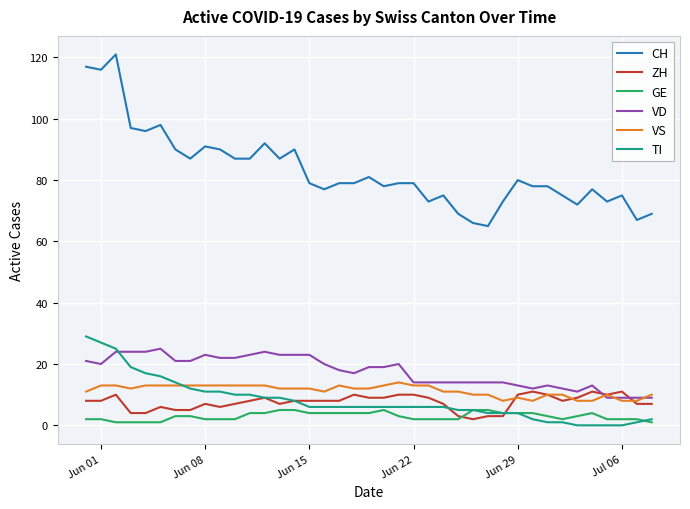

True or false: TI and CH intersect in this chart.

False